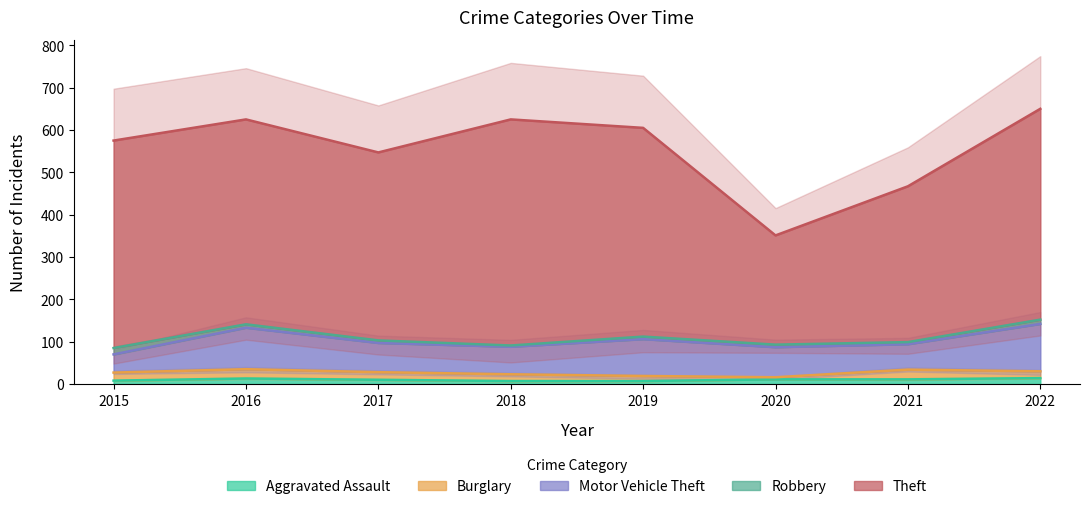

What is the sum of all Motor Vehicle Theft values?

605